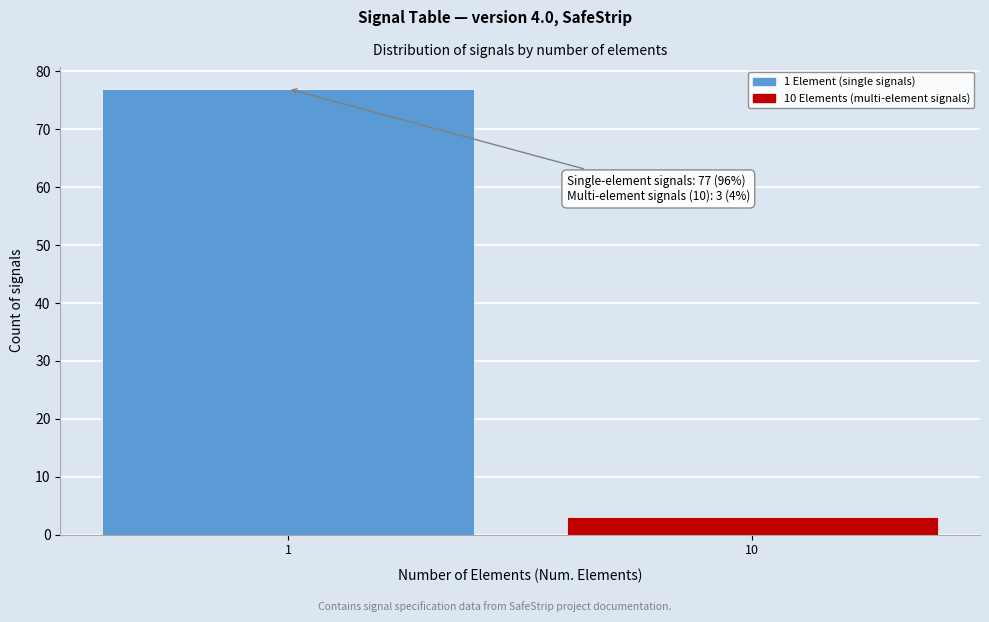

Reading left to right, what are all the values shown in this chart?

77	3